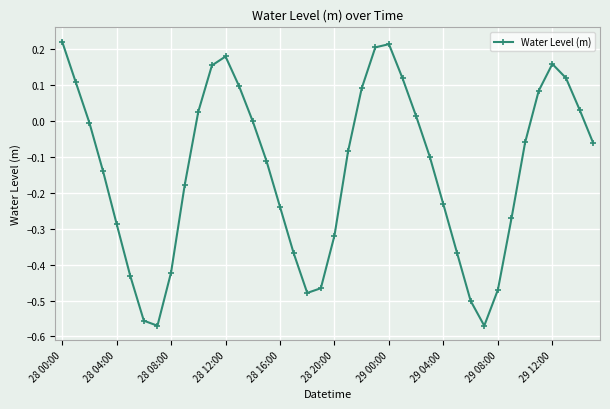

How many lines are shown in the chart?

1